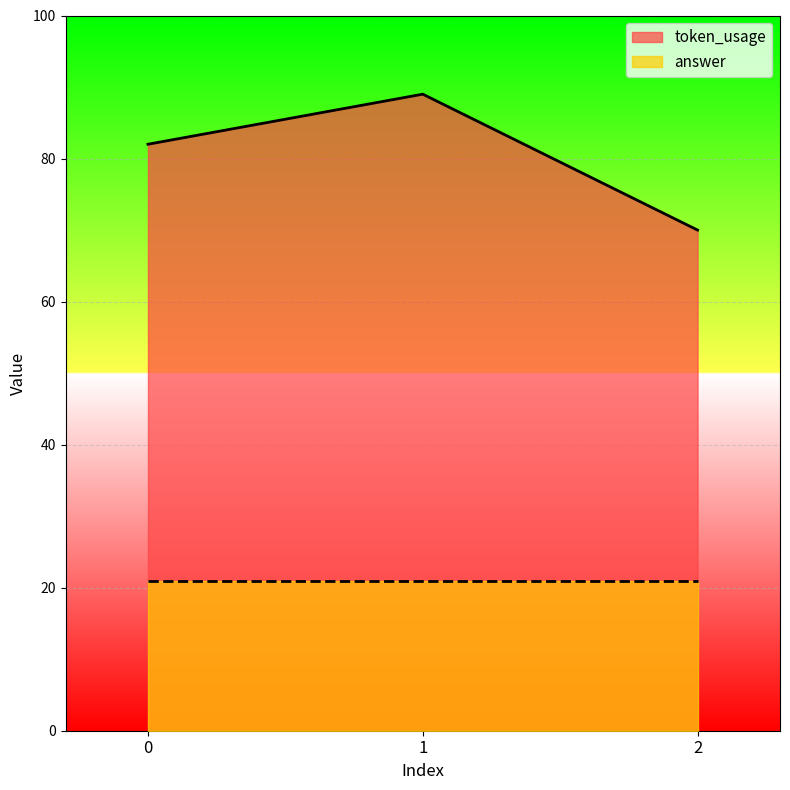

How many data points are less than 82?

1